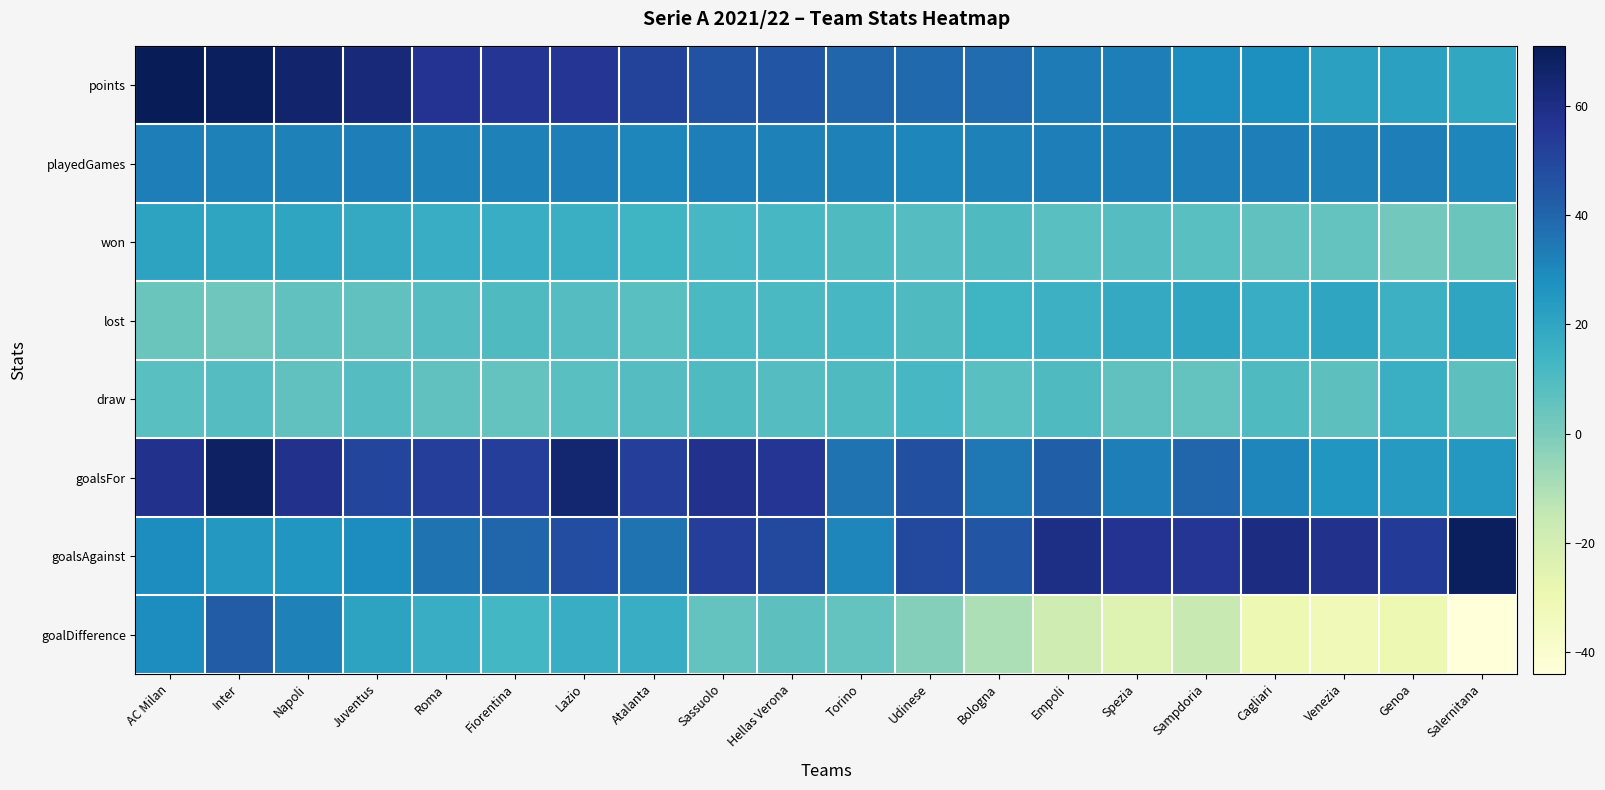

Reading left to right, extract all data points from this chart.

points: AC Milan=71	Inter=69	Napoli=66	Juventus=63	Roma=57	Fiorentina=56	Lazio=56	Atalanta=51	Sassuolo=46	Hellas Verona=45	Torino=40	Udinese=39	Bologna=38	Empoli=34	Spezia=33	Sampdoria=29	Cagliari=28	Venezia=22	Genoa=22	Salernitana=19
playedGames: AC Milan=33	Inter=32	Napoli=32	Juventus=33	Roma=32	Fiorentina=32	Lazio=33	Atalanta=31	Sassuolo=33	Hellas Verona=32	Torino=32	Udinese=31	Bologna=32	Empoli=33	Spezia=33	Sampdoria=33	Cagliari=33	Venezia=32	Genoa=33	Salernitana=31
won: AC Milan=21	Inter=20	Napoli=20	Juventus=18	Roma=17	Fiorentina=17	Lazio=16	Atalanta=14	Sassuolo=12	Hellas Verona=12	Torino=10	Udinese=9	Bologna=10	Empoli=8	Spezia=9	Sampdoria=8	Cagliari=6	Venezia=5	Genoa=2	Salernitana=4
lost: AC Milan=4	Inter=3	Napoli=6	Juventus=6	Roma=9	Fiorentina=10	Lazio=9	Atalanta=8	Sassuolo=11	Hellas Verona=11	Torino=12	Udinese=10	Bologna=14	Empoli=15	Spezia=18	Sampdoria=20	Cagliari=17	Venezia=20	Genoa=15	Salernitana=20
draw: AC Milan=8	Inter=9	Napoli=6	Juventus=9	Roma=6	Fiorentina=5	Lazio=8	Atalanta=9	Sassuolo=10	Hellas Verona=9	Torino=10	Udinese=12	Bologna=8	Empoli=10	Spezia=6	Sampdoria=5	Cagliari=10	Venezia=7	Genoa=16	Salernitana=7
goalsFor: AC Milan=58	Inter=68	Napoli=58	Juventus=50	Roma=53	Fiorentina=53	Lazio=65	Atalanta=53	Sassuolo=58	Hellas Verona=56	Torino=36	Udinese=47	Bologna=35	Empoli=42	Spezia=33	Sampdoria=40	Cagliari=31	Venezia=26	Genoa=24	Salernitana=25
goalsAgainst: AC Milan=29	Inter=25	Napoli=26	Juventus=29	Roma=36	Fiorentina=40	Lazio=48	Atalanta=36	Sassuolo=53	Hellas Verona=49	Torino=31	Udinese=49	Bologna=45	Empoli=60	Spezia=57	Sampdoria=56	Cagliari=61	Venezia=58	Genoa=54	Salernitana=69
goalDifference: AC Milan=29	Inter=43	Napoli=32	Juventus=21	Roma=17	Fiorentina=13	Lazio=17	Atalanta=17	Sassuolo=5	Hellas Verona=7	Torino=5	Udinese=-2	Bologna=-10	Empoli=-18	Spezia=-24	Sampdoria=-16	Cagliari=-30	Venezia=-32	Genoa=-30	Salernitana=-44